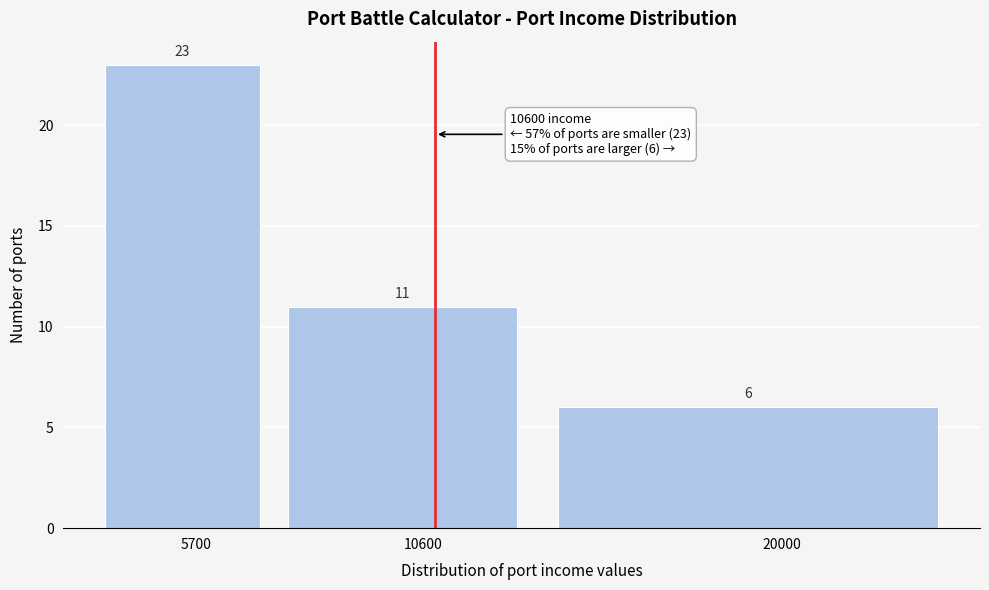

Reading left to right, what are all the values shown in this chart?

23	11	6